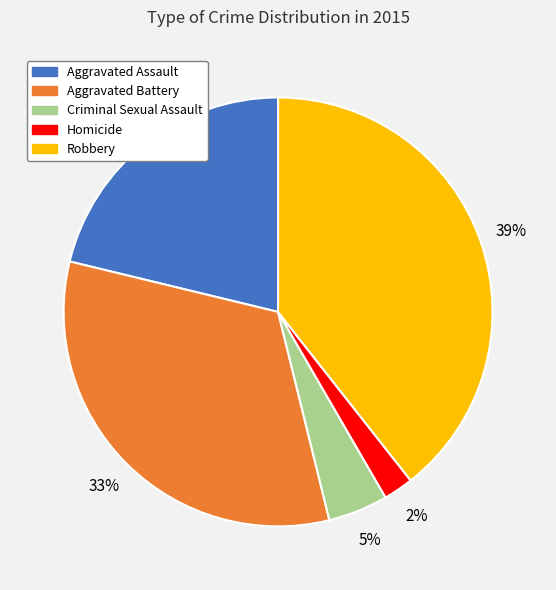

Combined, do Robbery and Criminal Sexual Assault account for over 50%?

No